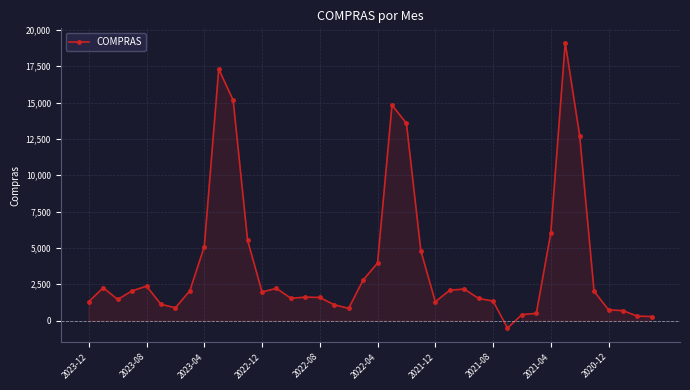

What is the minimum value shown in the chart?

-512.2